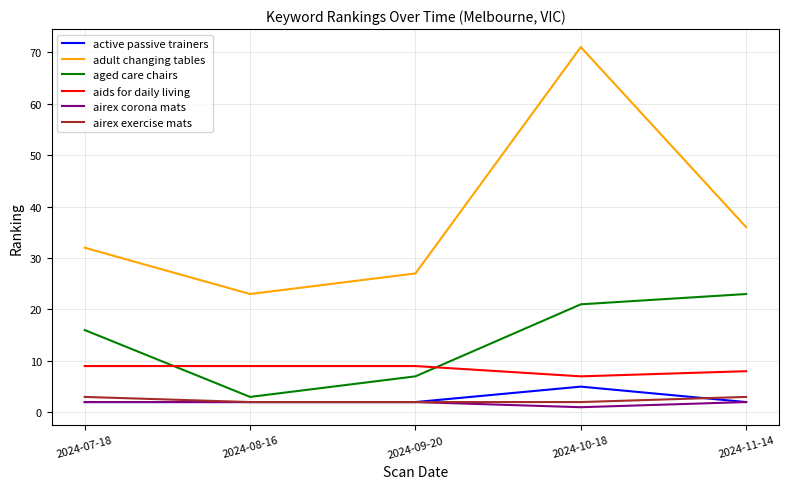

Which series has the largest range (max minus min)?

adult changing tables